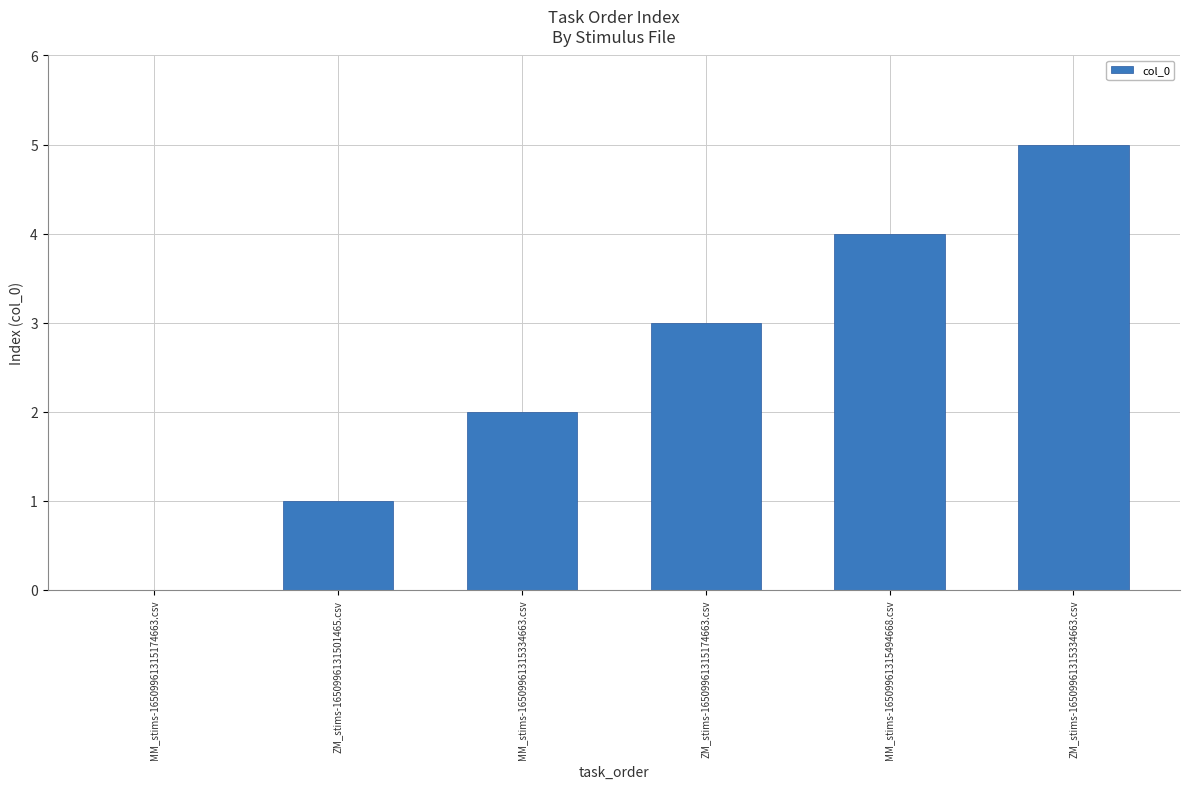

What is the greatest value displayed?

5